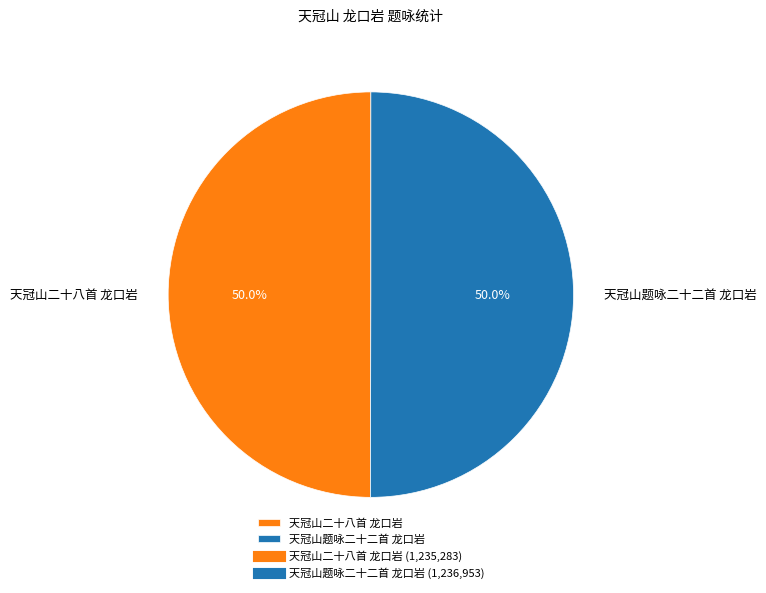

What percentage do 天冠山二十八首 龙口岩 and 天冠山题咏二十二首 龙口岩 together represent?

100.0%